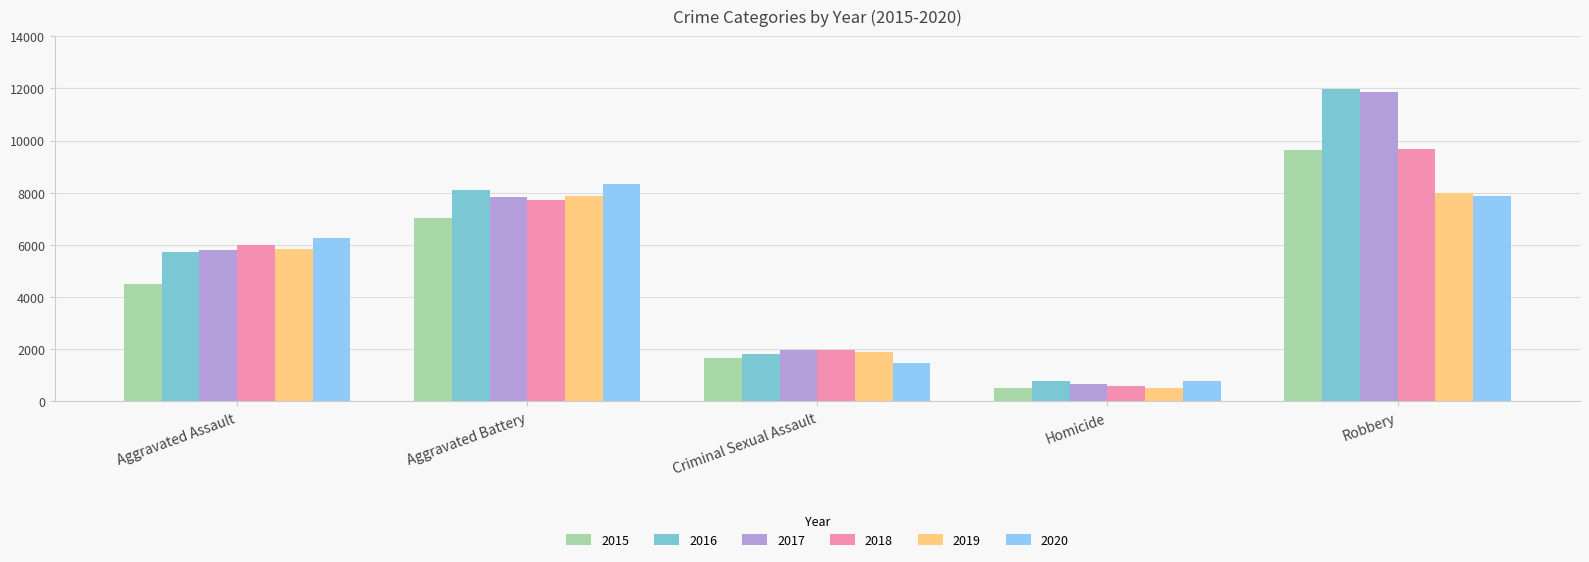

How many distinct data groups are displayed?

6